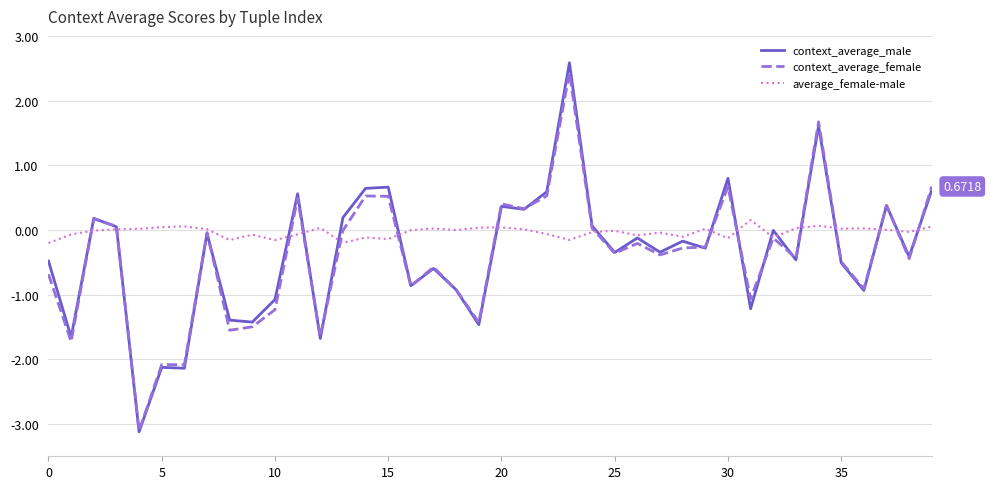

Which series has the largest range (max minus min)?

context_average_male